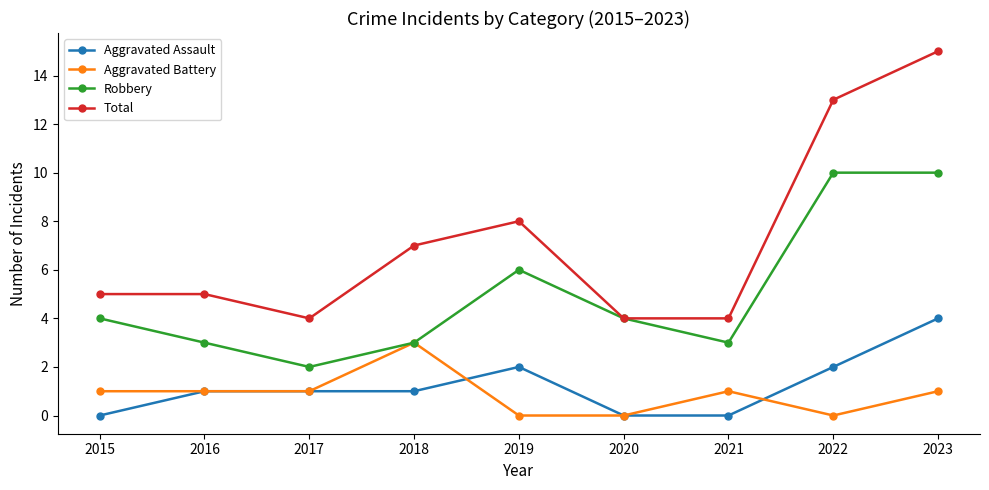

Which series changed the most between 2016 and 2023?

Total